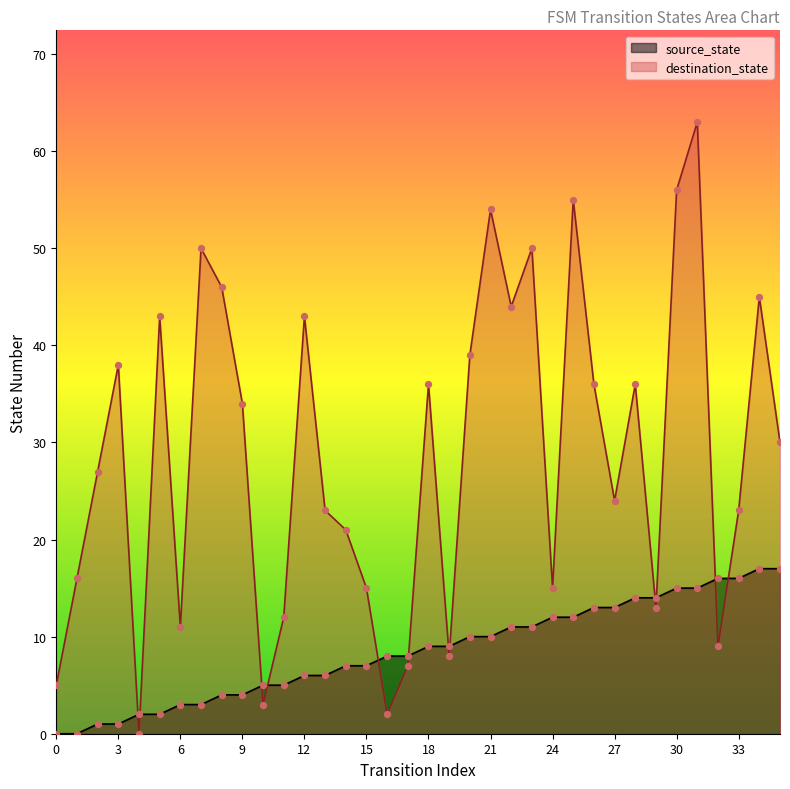

Which series has the largest total across all categories?

destination_state